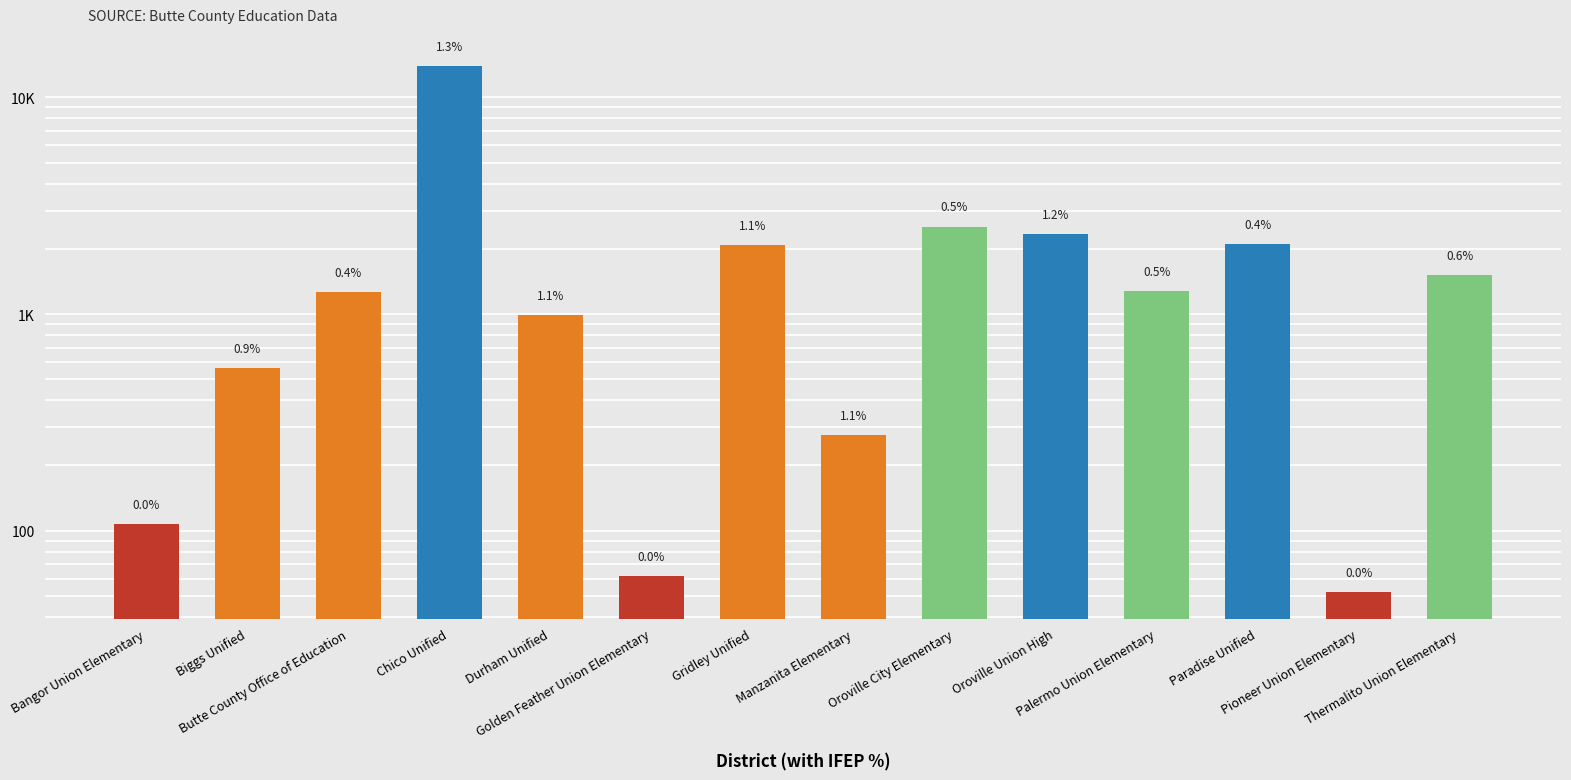

At which category does the chart reach its peak across all series?

Chico Unified